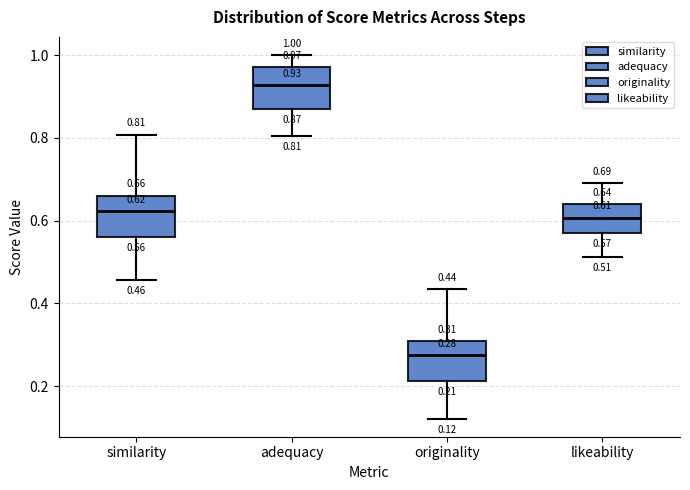

Which box has the highest median line?

adequacy